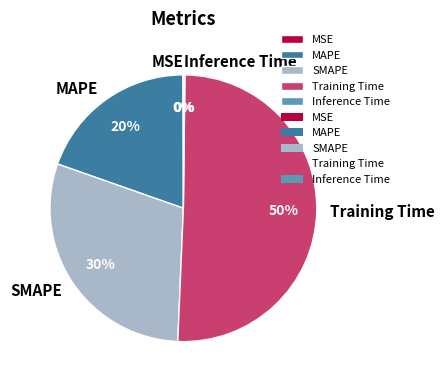

To the nearest percent, what is the average slice percentage?

20%